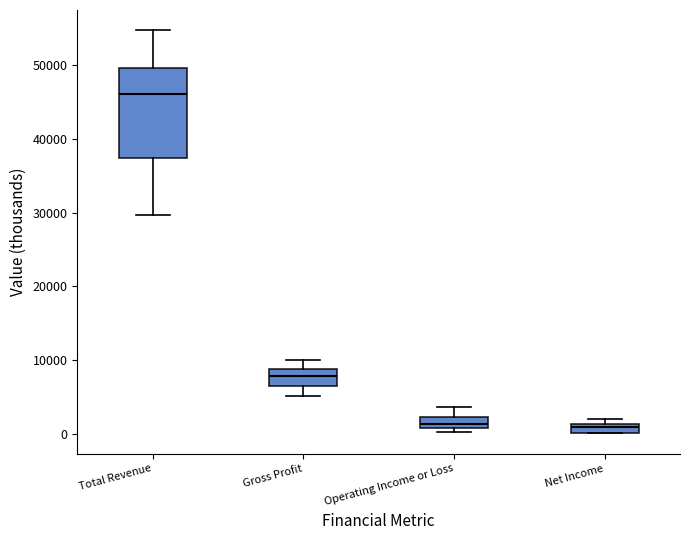

Which box's median line is the highest?

Total Revenue